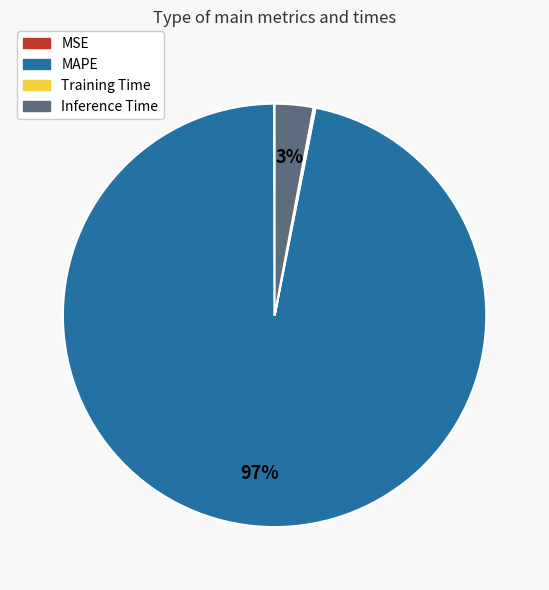

Does MAPE represent more than half of the total?

Yes